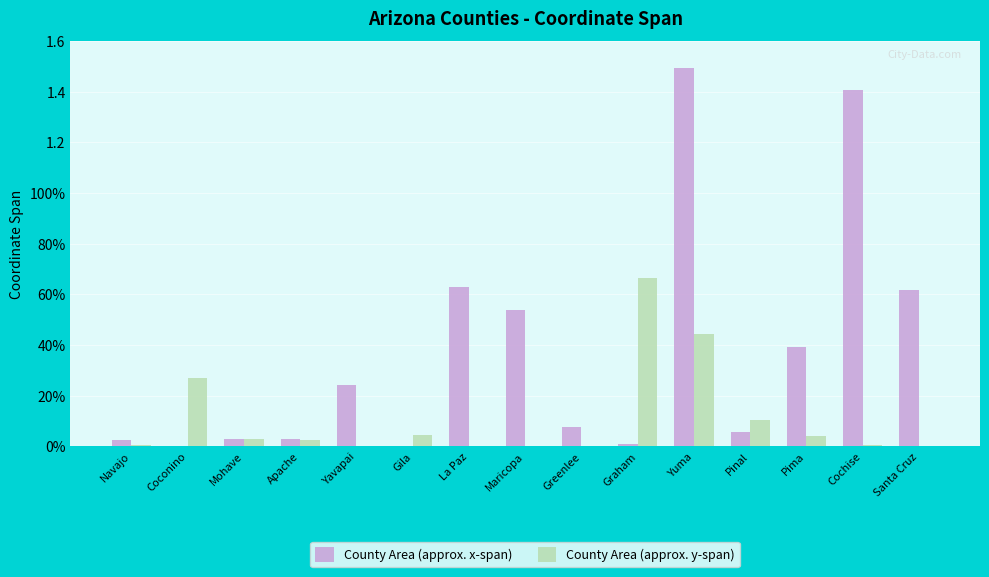

Reading right to left, transcribe all the data shown in this chart.

County Area (approx. x-span): Santa Cruz=0.6	Cochise=1.4	Pima=0.4	Pinal=0.1	Yuma=1.5	Graham=0.0	Greenlee=0.1	Maricopa=0.5	La Paz=0.6	Gila=0.0	Yavapai=0.2	Apache=0.0	Mohave=0.0	Coconino=0.0	Navajo=0.0
County Area (approx. y-span): Santa Cruz=0.0	Cochise=0.0	Pima=0.0	Pinal=0.1	Yuma=0.4	Graham=0.7	Greenlee=0.0	Maricopa=0.0	La Paz=0.0	Gila=0.0	Yavapai=0.0	Apache=0.0	Mohave=0.0	Coconino=0.3	Navajo=0.0